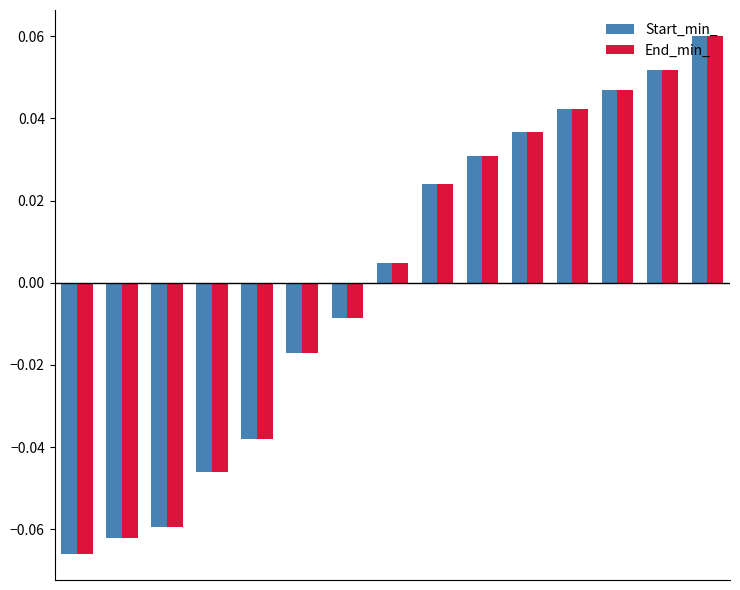

What are all the series names shown in the legend?

Start_min_, End_min_